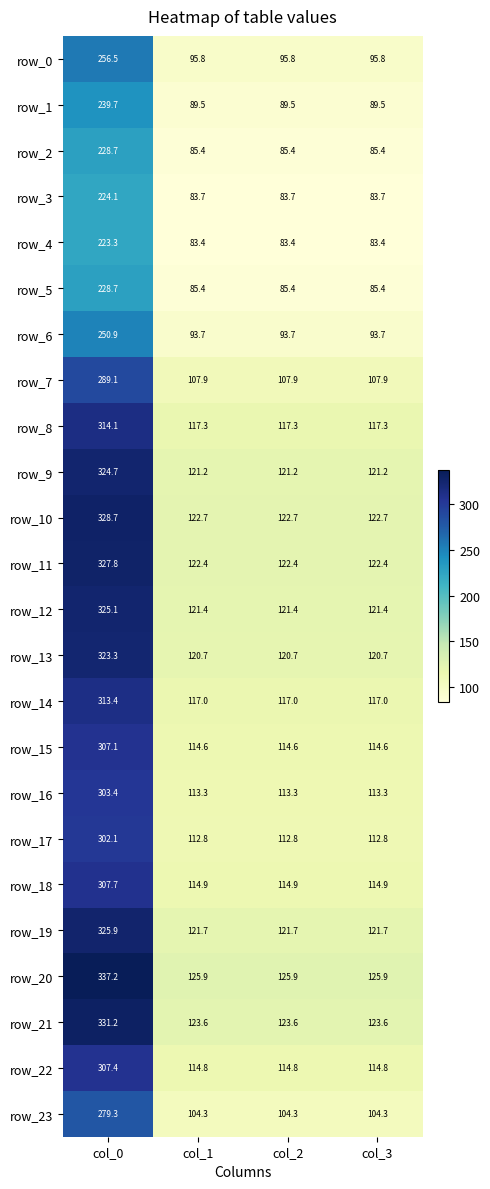

Which category has the highest value in the row_19 series?

col_0